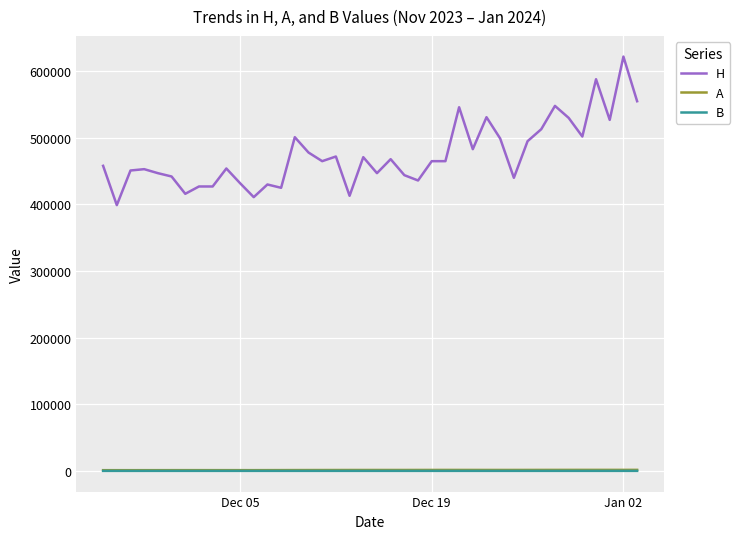

Which series has the largest total across all categories?

H